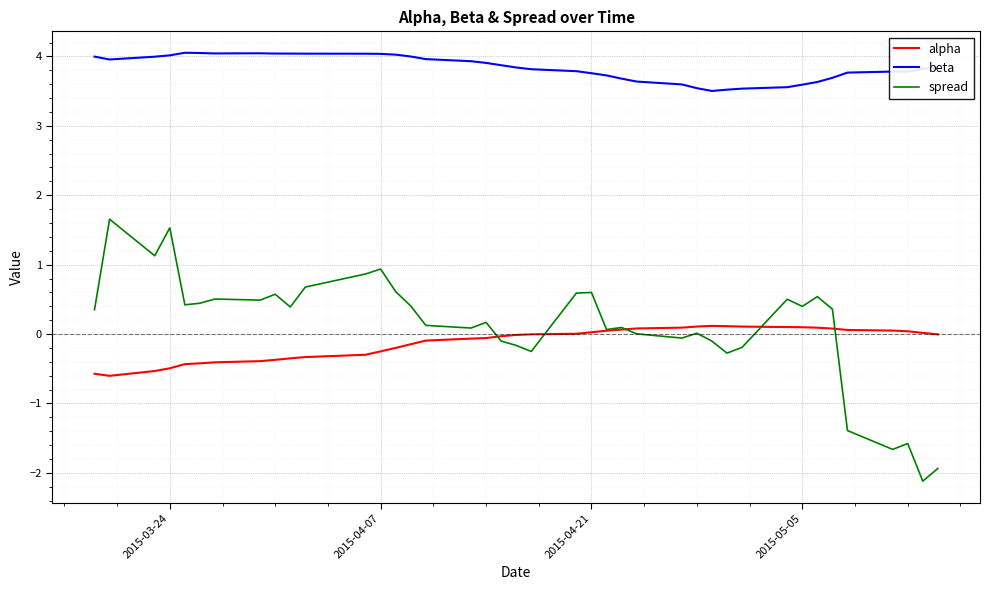

In beta, how many points are higher than both neighbors (excluding endpoints)?

3